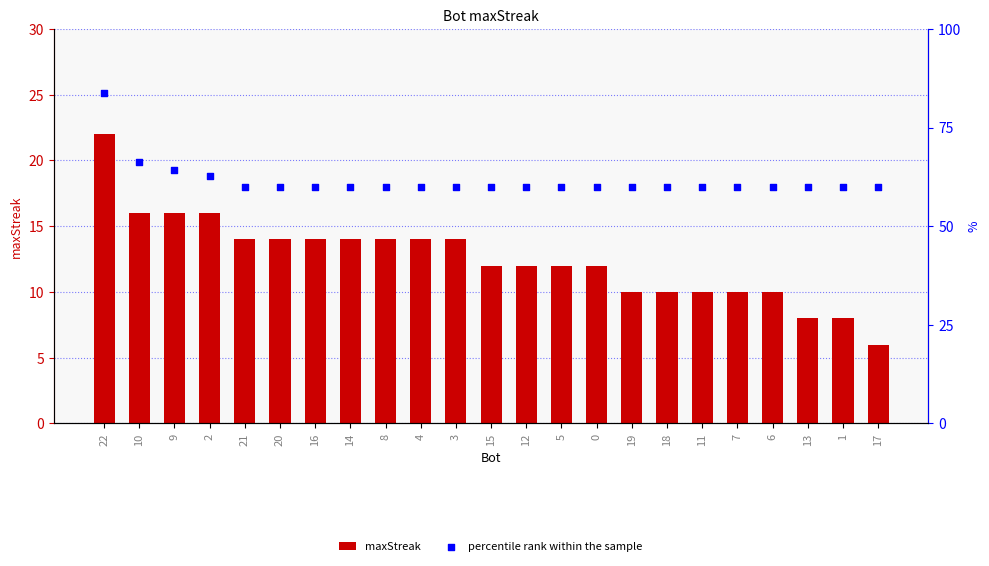

Which series has the widest spread of Y values?

percentile rank within the sample